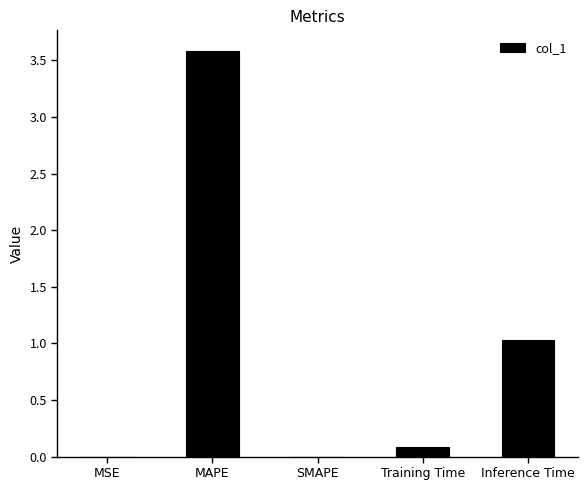

Is it true that the value at Inference Time is 1.6?

False